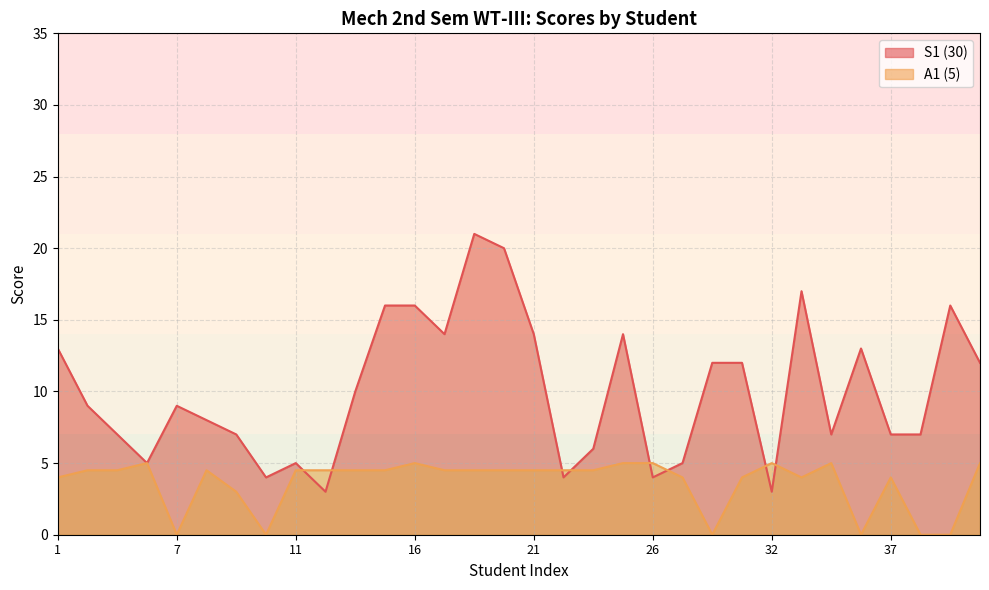

Reading left to right, what are all the values shown in this chart?

S1 (30): 1=13.0	3=9.0	4=7.0	6=5.0	7=9.0	8=8.0	9=7.0	10=4.0	11=5.0	13=3.0	14=10.0	15=16.0	16=16.0	17=14.0	19=21.0	20=20.0	21=14.0	22=4.0	24=6.0	25=14.0	26=4.0	28=5.0	30=12.0	31=12.0	32=3.0	33=17.0	35=7.0	36=13.0	37=7.0	38=7.0	39=16.0	40=12.0
A1 (5): 1=4.0	3=4.5	4=4.5	6=5.0	7=0.0	8=4.5	9=3.0	10=0.0	11=4.5	13=4.5	14=4.5	15=4.5	16=5.0	17=4.5	19=4.5	20=4.5	21=4.5	22=4.5	24=4.5	25=5.0	26=5.0	28=4.0	30=0.0	31=4.0	32=5.0	33=4.0	35=5.0	36=0.0	37=4.0	38=0.0	39=0.0	40=5.0